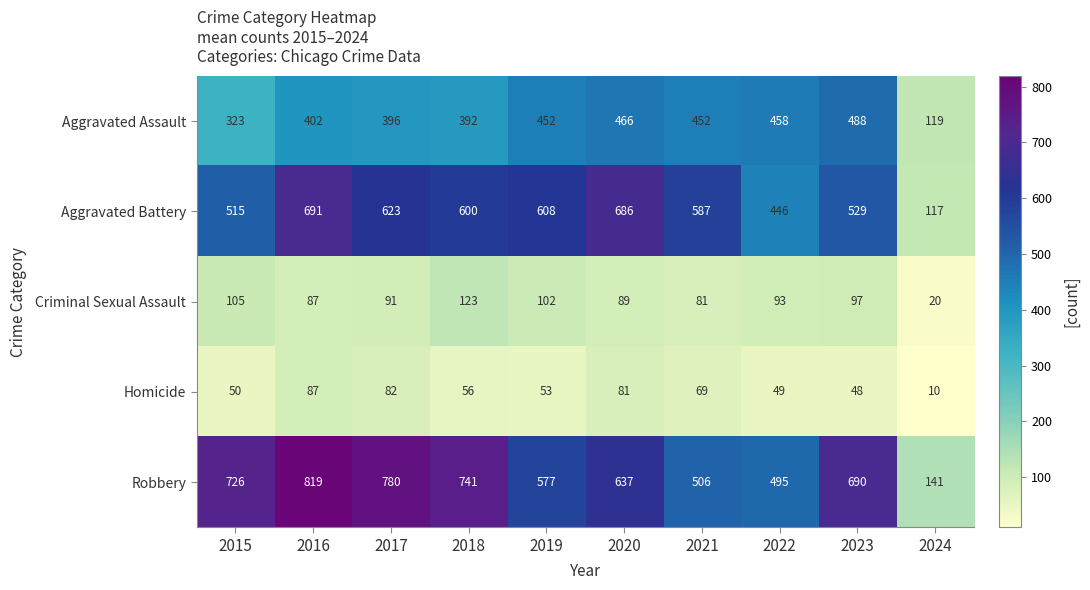

What is the difference between the Robbery values at 2017 and 2018?

39